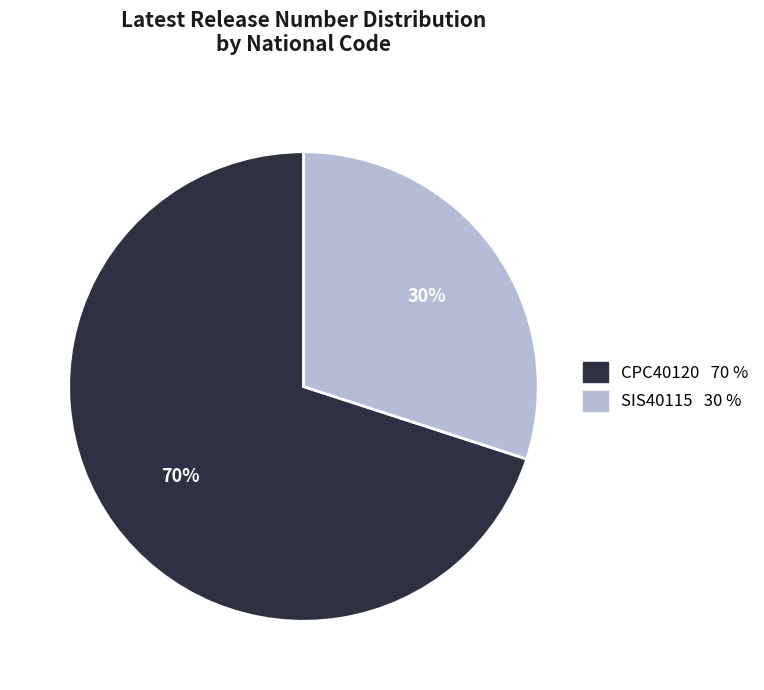

Is the sum of CPC40120 and SIS40115 greater than half?

Yes